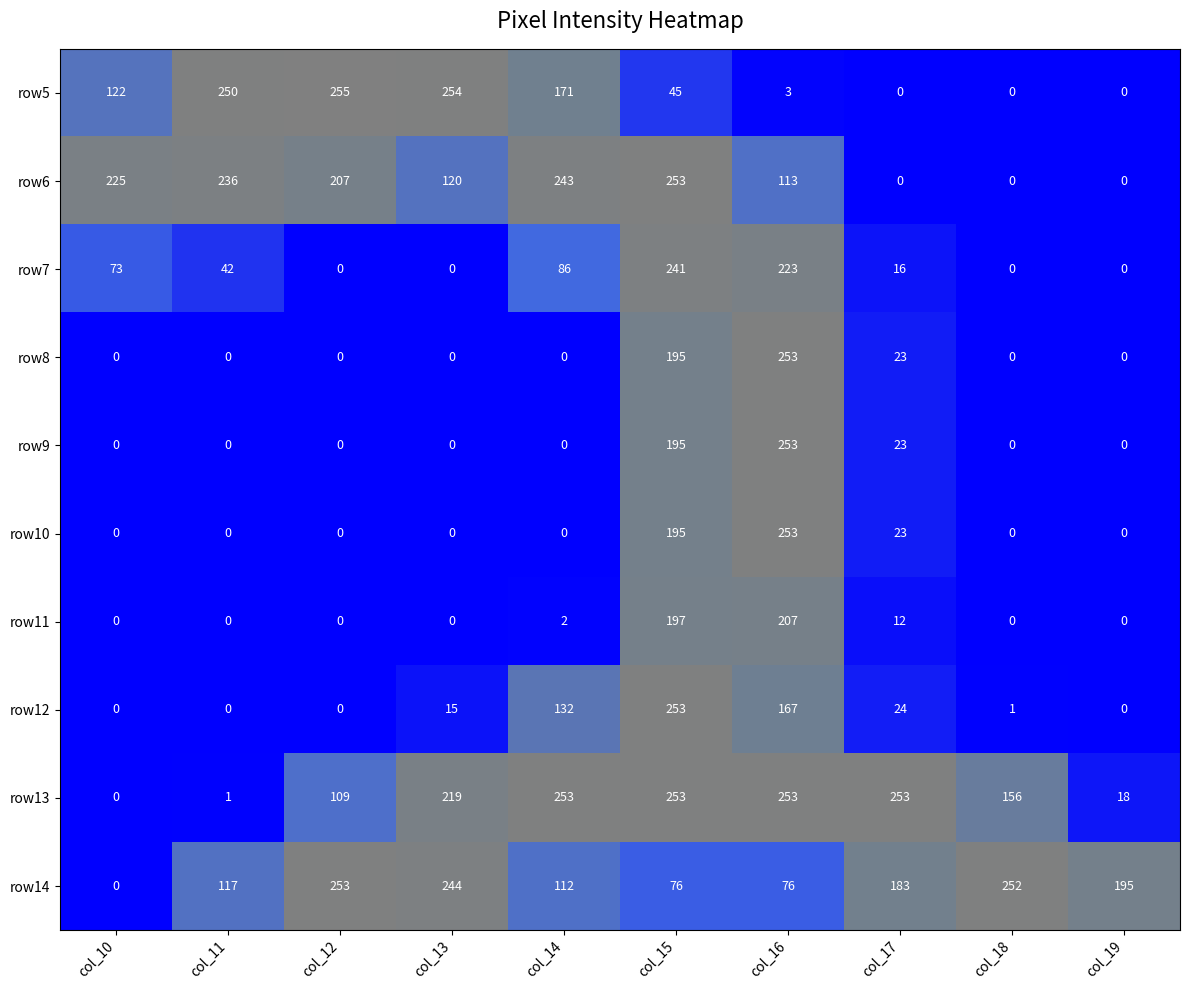

Count the number of categories in the chart.

10